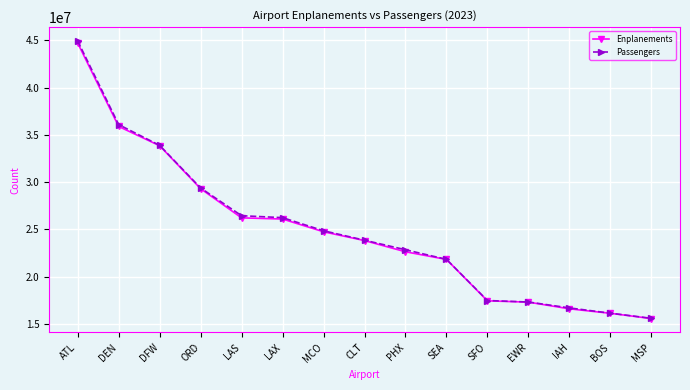

The value of Enplanements at BOS is 4375284. True or false?

False